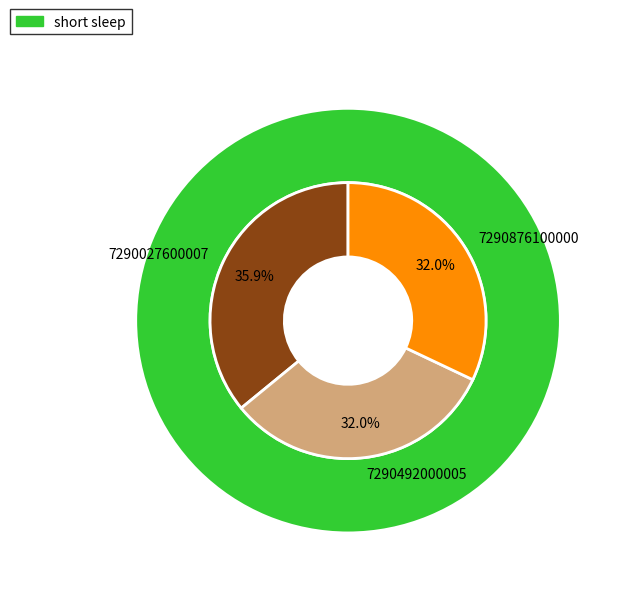

Which has a higher value, 7290027600007 or 7290492000005?

7290027600007